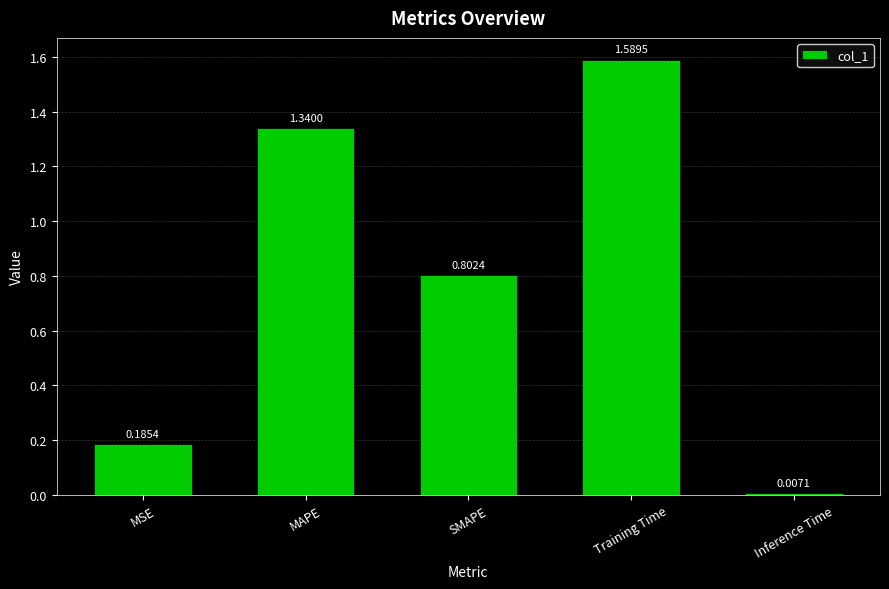

At which label is the value closest to 0?

Inference Time